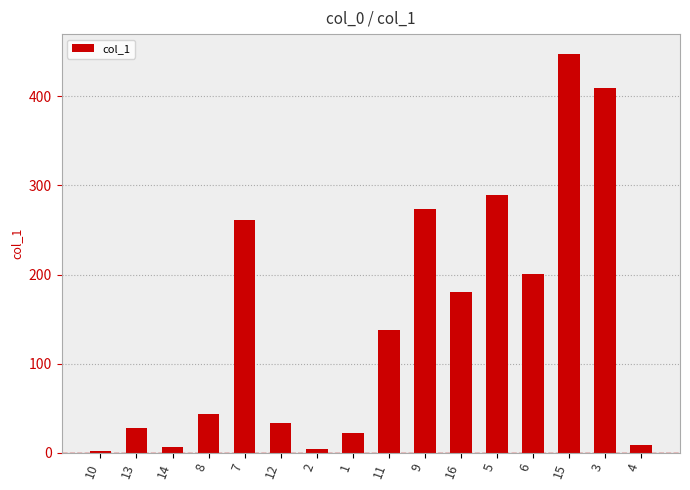

Does the chart contain any negative values?

No